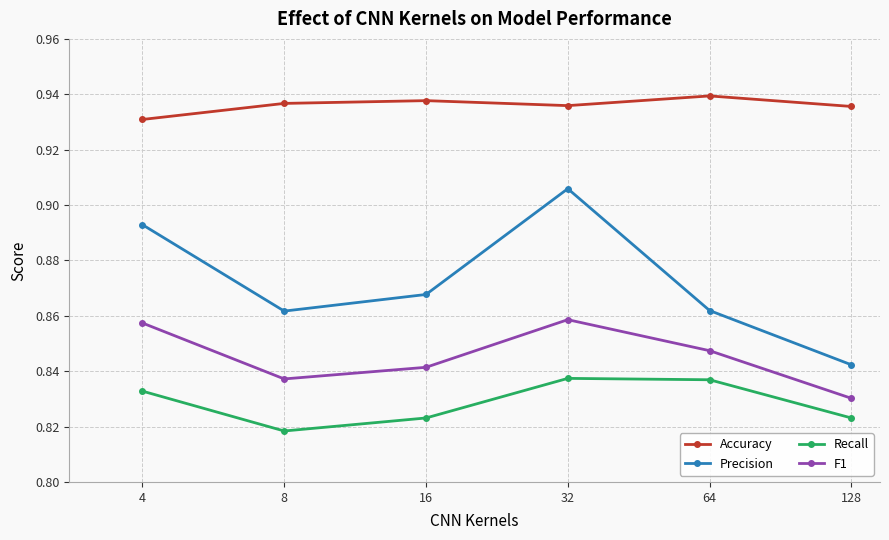

Rank the series by their maximum value, from lowest to highest.

Recall, F1, Precision, Accuracy